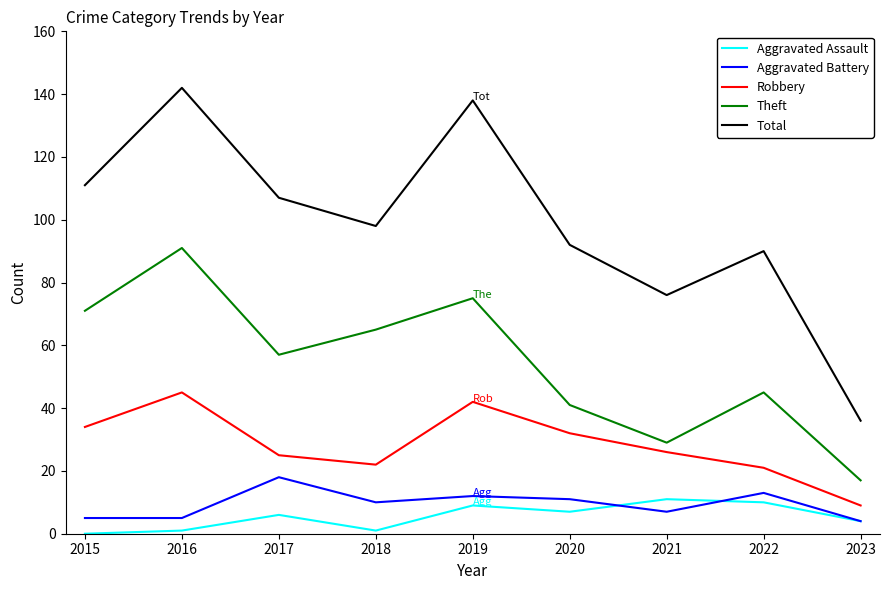

Reading left to right, what are all the values shown in this chart?

Aggravated Assault: 2015=0	2016=1	2017=6	2018=1	2019=9	2020=7	2021=11	2022=10	2023=4
Aggravated Battery: 2015=5	2016=5	2017=18	2018=10	2019=12	2020=11	2021=7	2022=13	2023=4
Robbery: 2015=34	2016=45	2017=25	2018=22	2019=42	2020=32	2021=26	2022=21	2023=9
Theft: 2015=71	2016=91	2017=57	2018=65	2019=75	2020=41	2021=29	2022=45	2023=17
Total: 2015=111	2016=142	2017=107	2018=98	2019=138	2020=92	2021=76	2022=90	2023=36